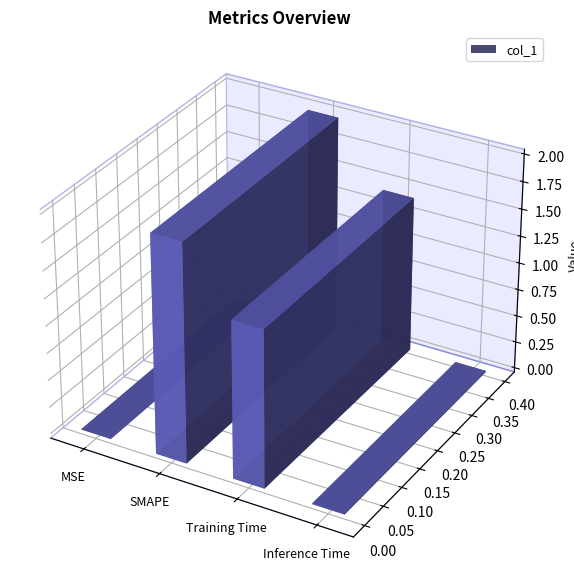

What is the label of the 3rd bar from the left?

Training Time